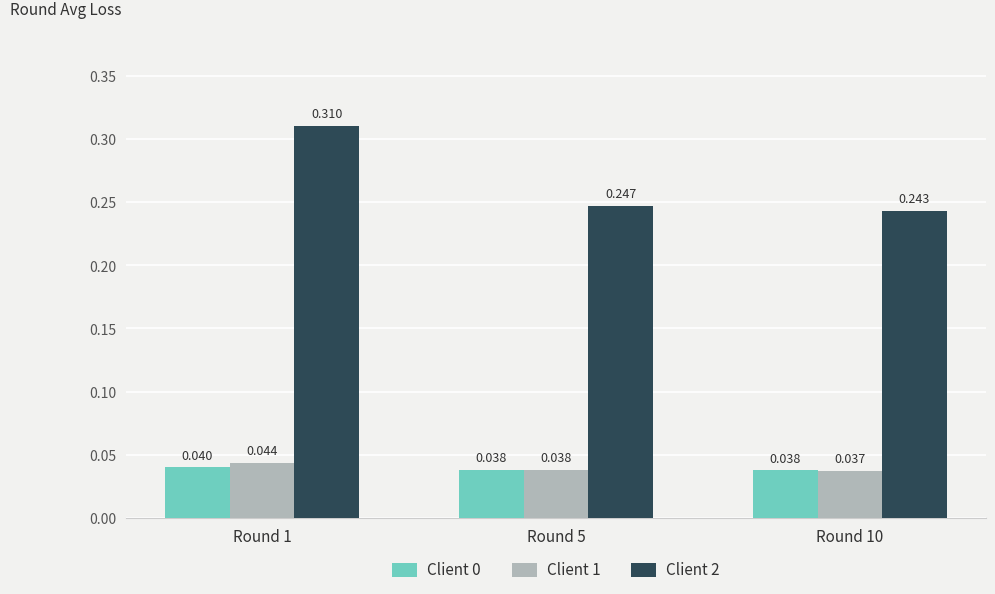

At Round 5, list the series in order from largest to smallest.

Client 2, Client 1, Client 0